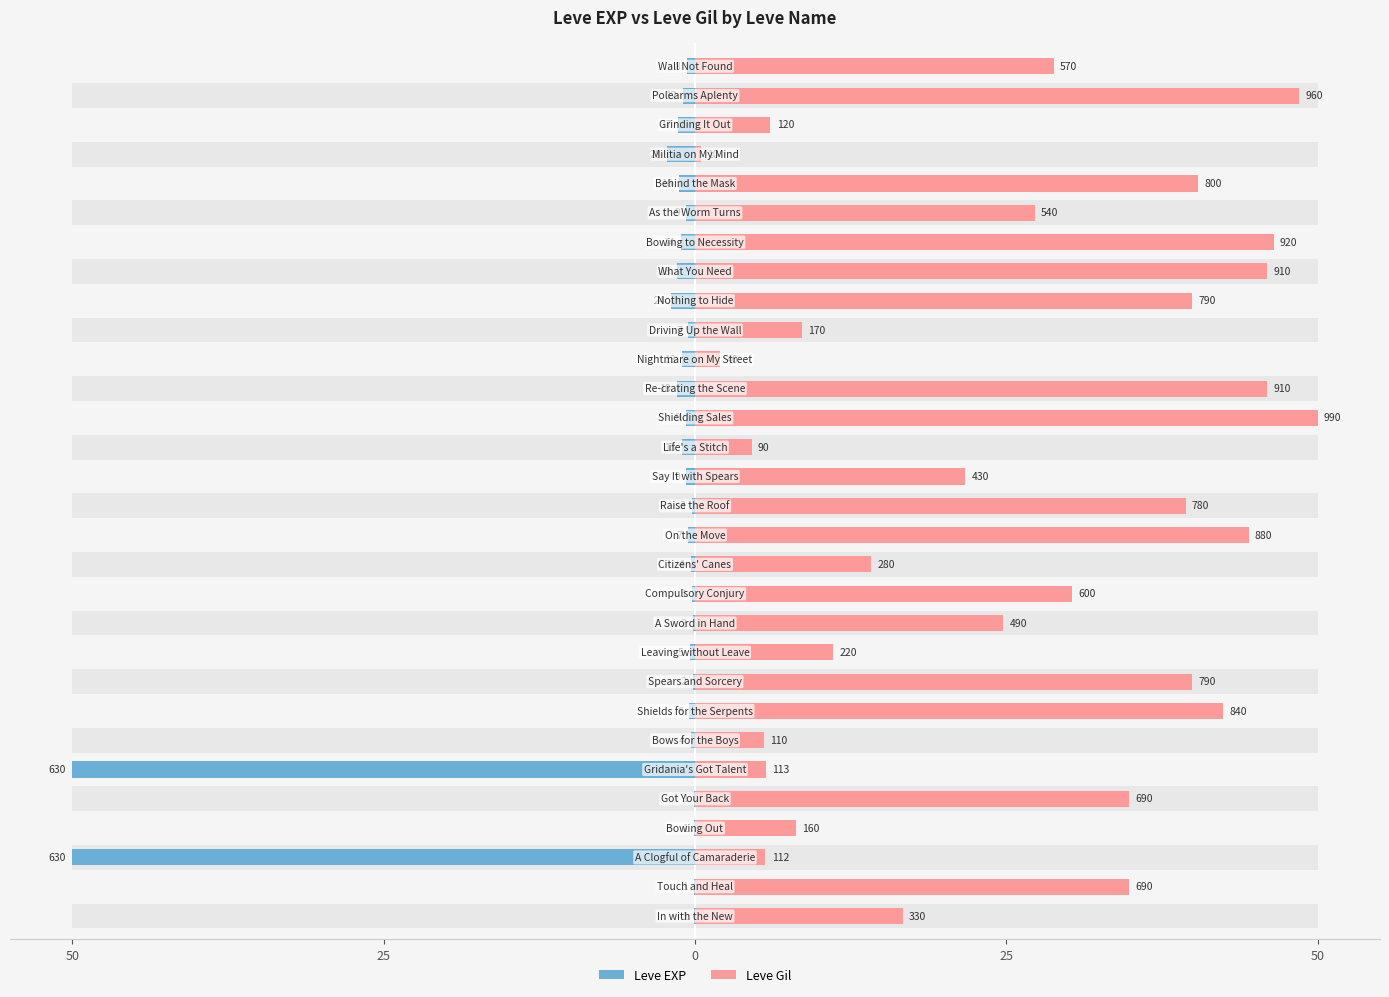

Reading right to left, what are all the values shown in this chart?

Leve EXP: 0.6	1.0	1.3	2.2	1.3	0.7	1.1	1.4	1.9	0.6	1.0	1.4	0.7	1.0	0.7	0.2	0.6	0.3	0.2	0.2	0.4	0.2	0.5	0.3	50.0	0.1	0.1	50.0	0.1	0.1
Leve Gil: 28.8	48.5	6.1	0.5	40.4	27.3	46.5	46.0	39.9	8.6	2.0	46.0	50.0	4.5	21.7	39.4	44.4	14.1	30.3	24.7	11.1	39.9	42.4	5.6	5.7	34.8	8.1	5.7	34.8	16.7